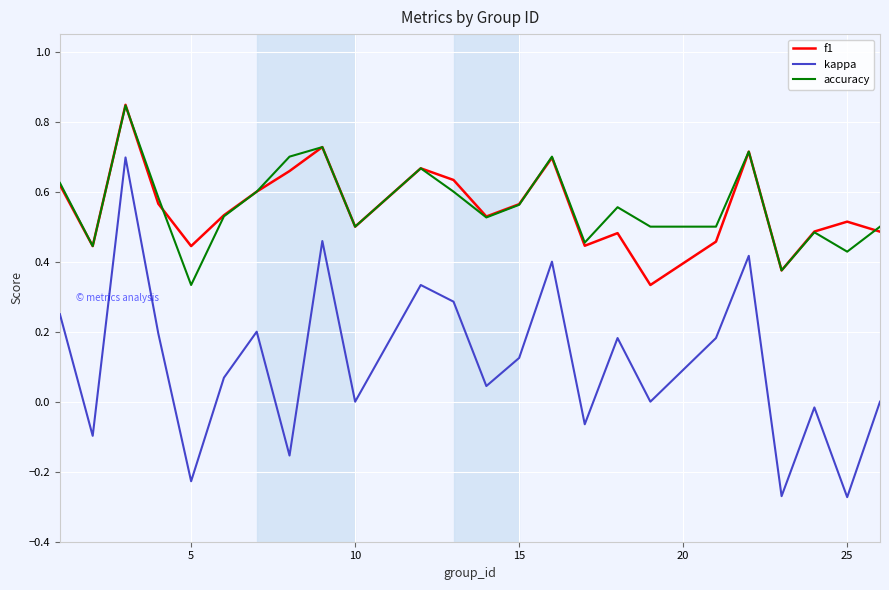

True or false: kappa and f1 intersect in this chart.

False